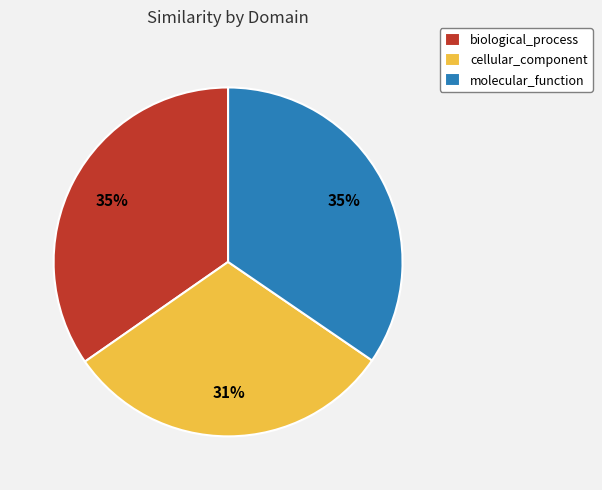

True or false: biological_process accounts for 42% of the total.

False